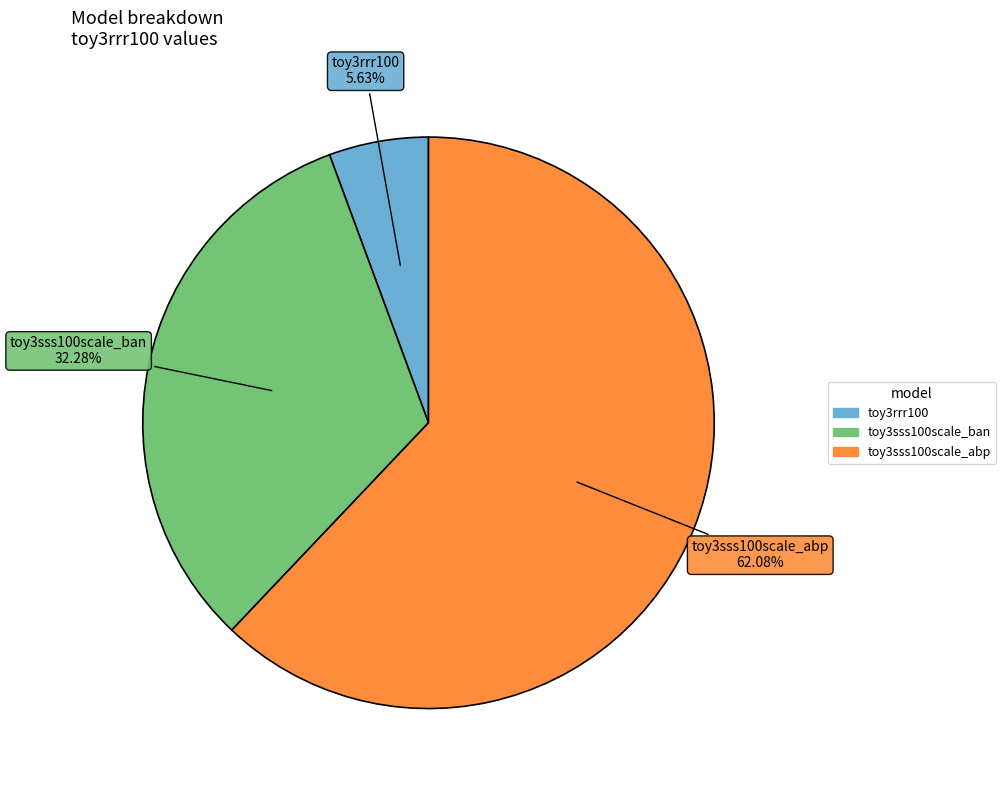

What percentage do toy3rrr100 and toy3sss100scale_ban together represent?

37.9%